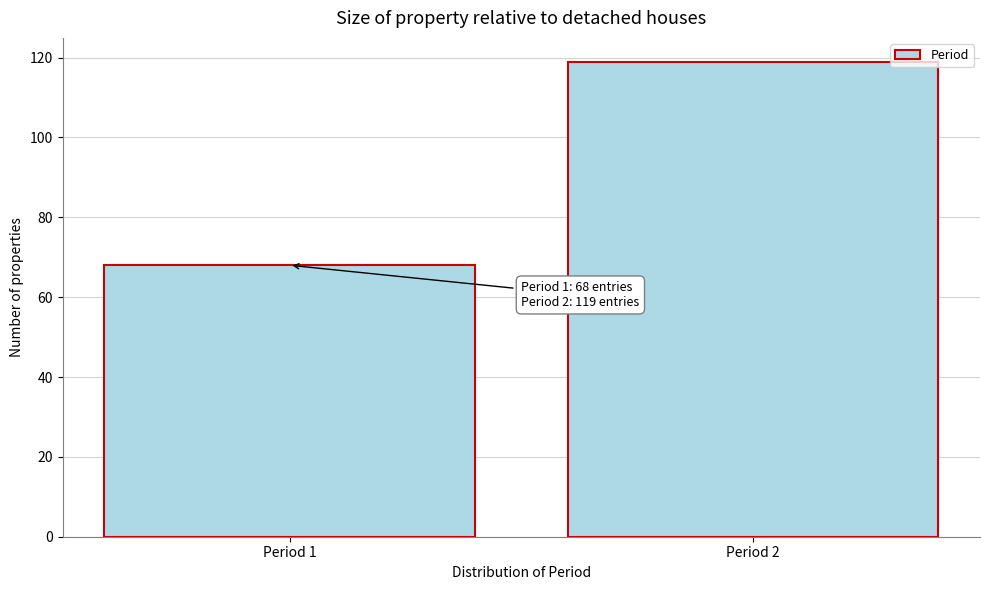

Reading left to right, transcribe all the data shown in this chart.

68	119